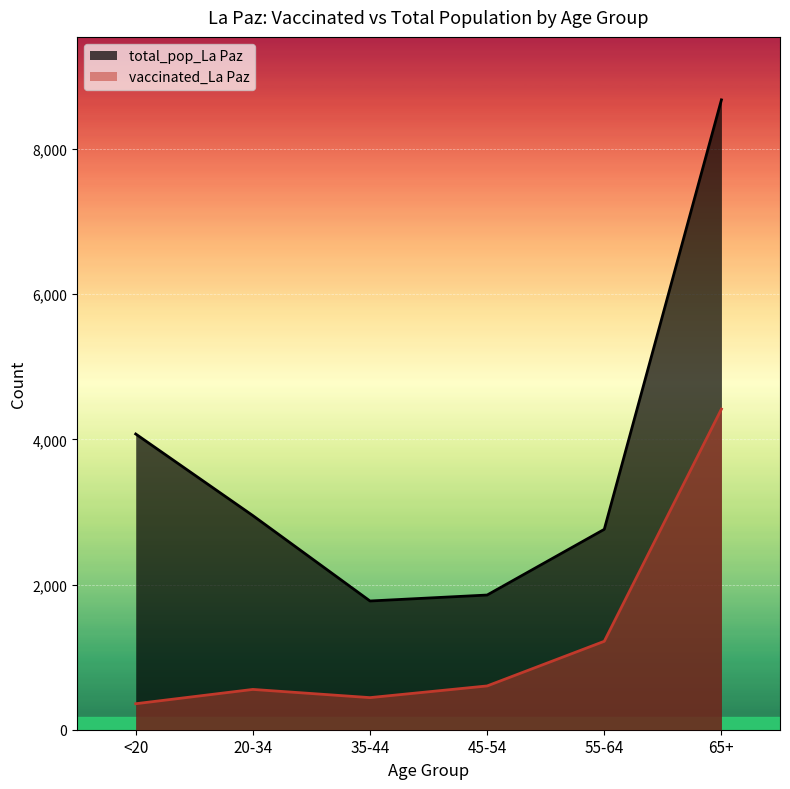

Which series has the largest total across all categories?

total_pop_La Paz